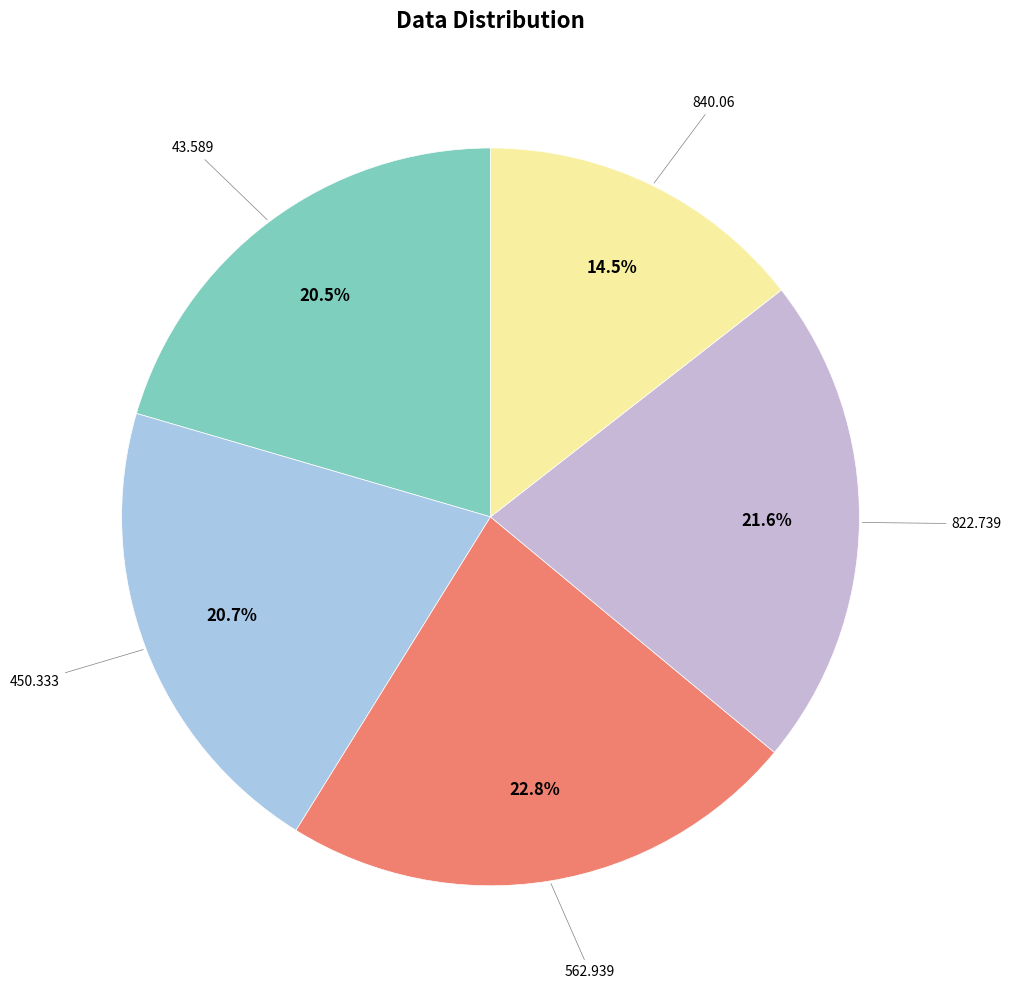

Rank the categories by value from lowest to highest.

840.06, 43.589, 450.333, 822.739, 562.939